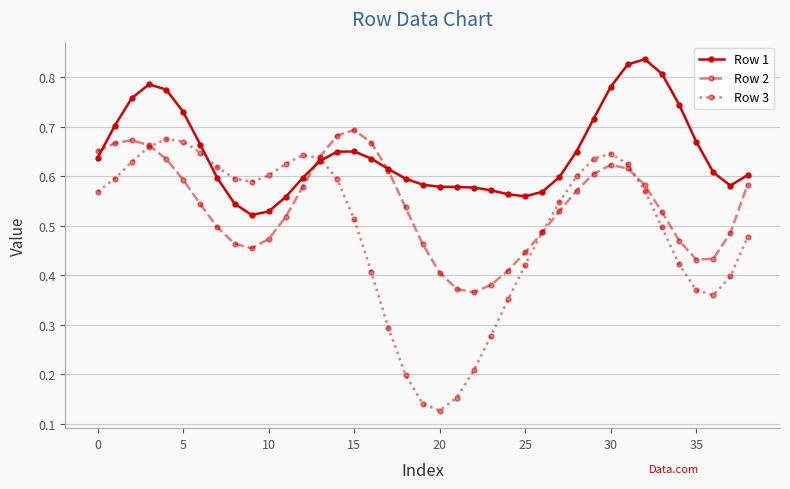

Which series has the largest range (max minus min)?

Row 3